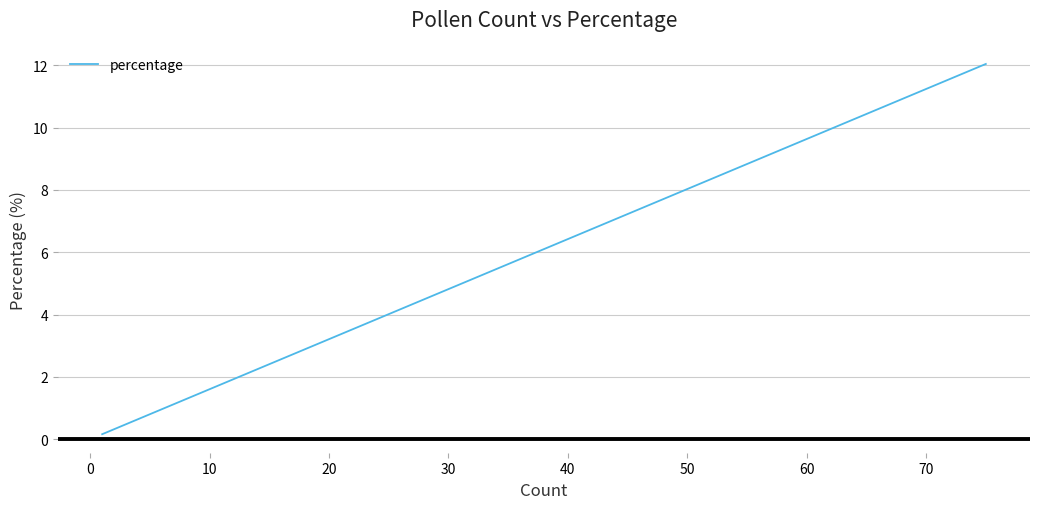

Count the number of categories in the chart.

40